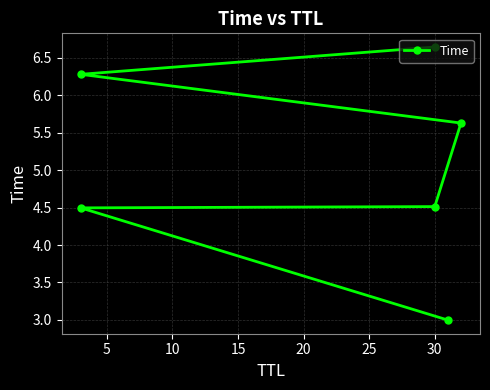

Between 5 and 20, which is larger?

20